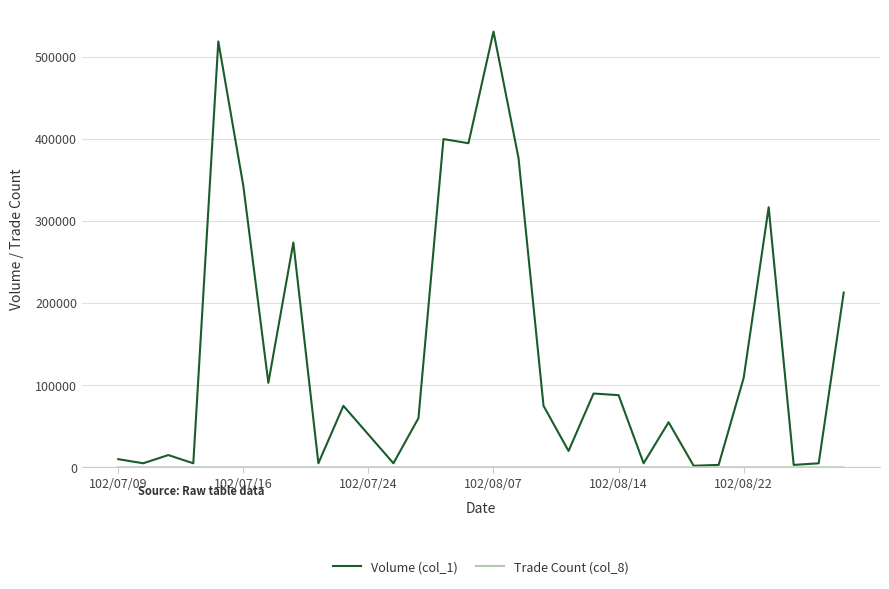

Which series has the largest total across all categories?

Volume (col_1)